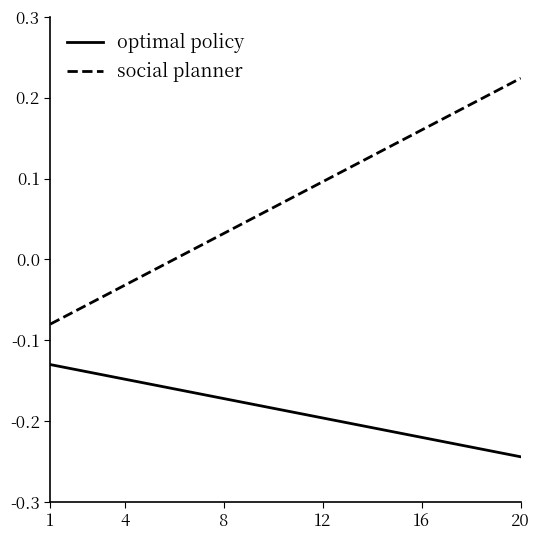

Which series has the widest spread of values?

social planner